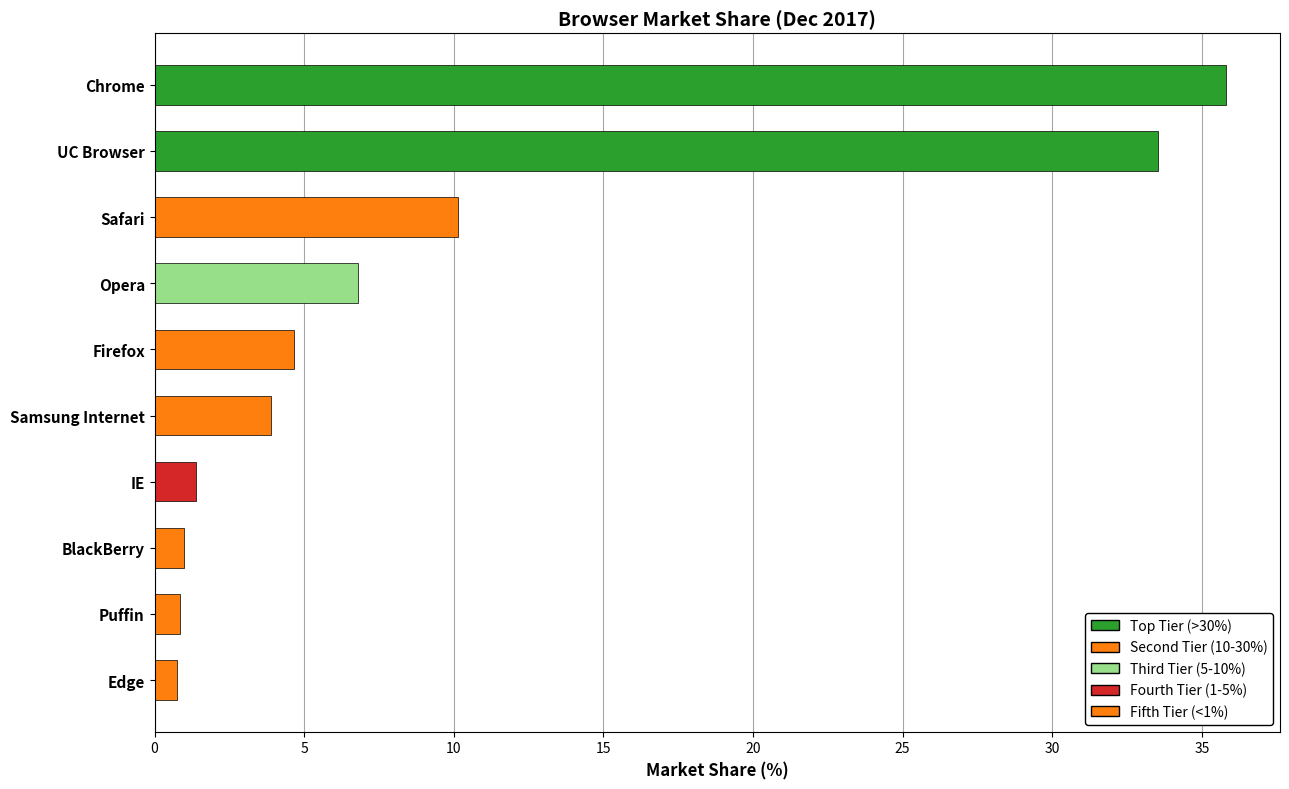

How many data points does each series have?

10